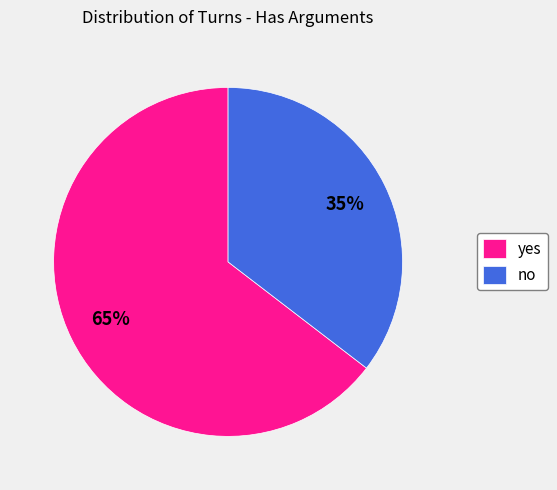

Which slice is the largest?

yes